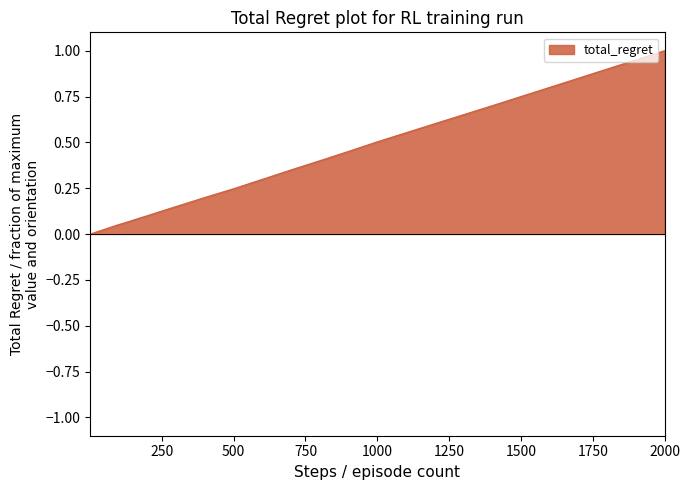

What is the difference between the maximum and minimum values?

1.0